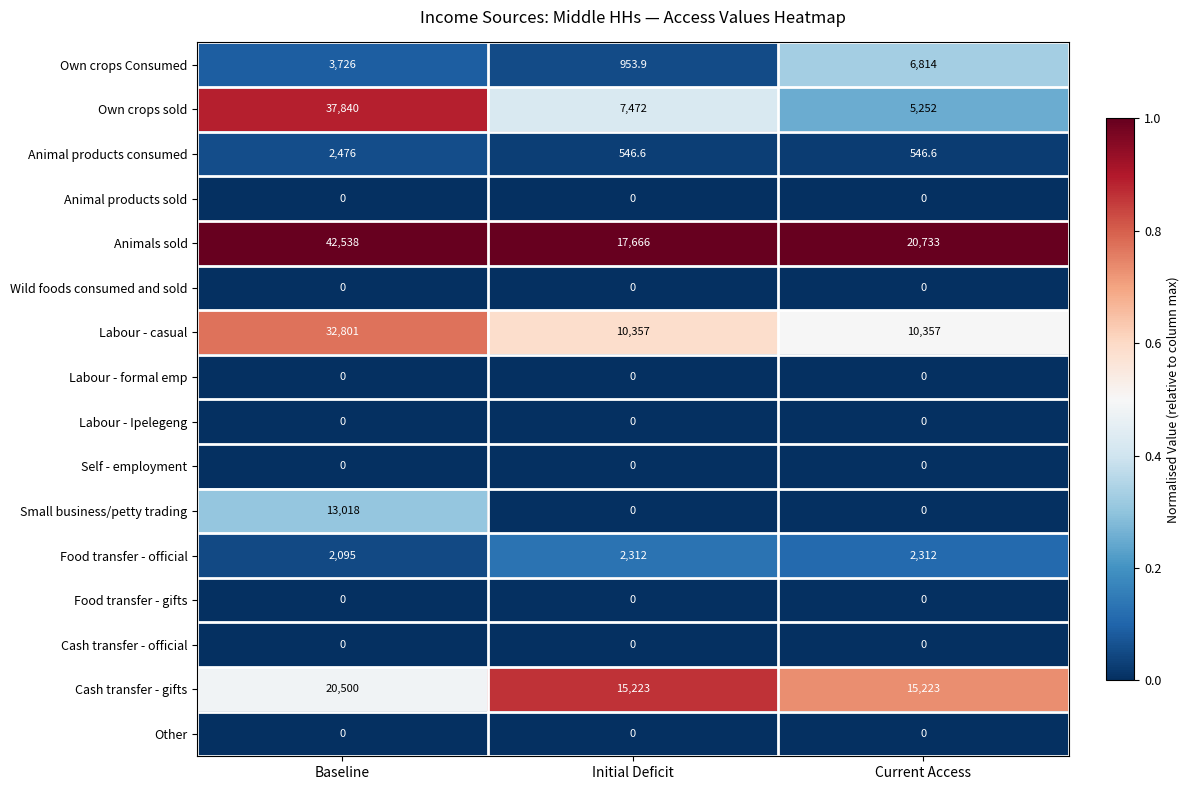

Which series has the largest range (max minus min)?

Own crops sold